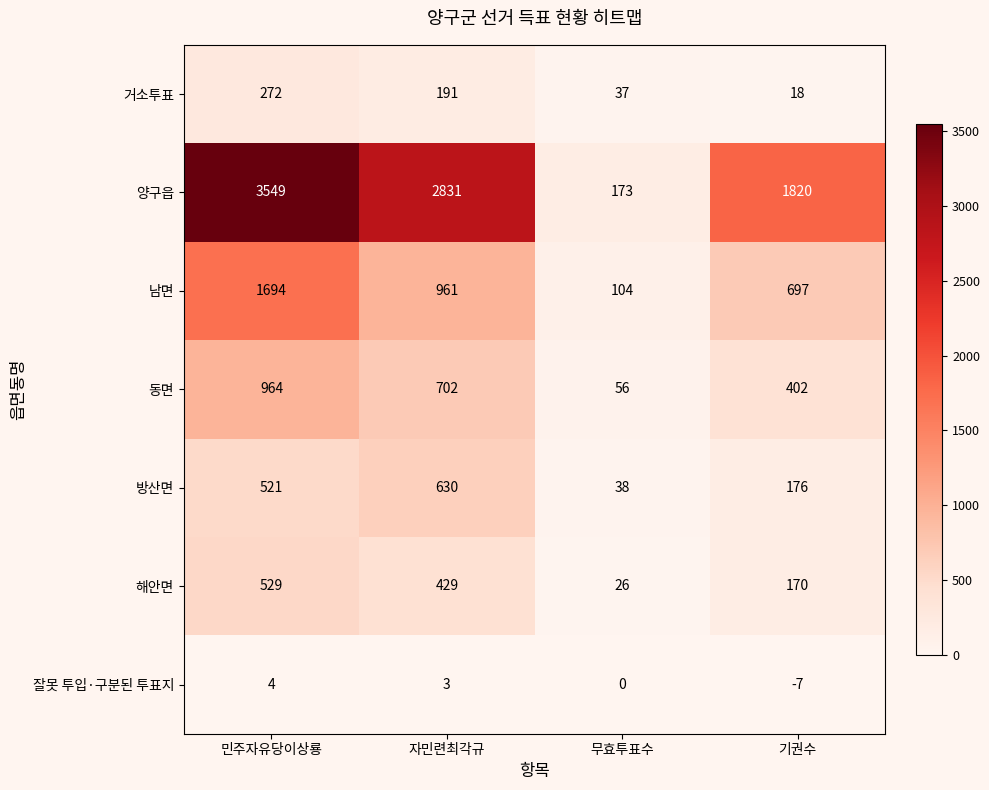

Between 자민련최각규 and 무효투표수, which series saw the biggest shift?

양구읍